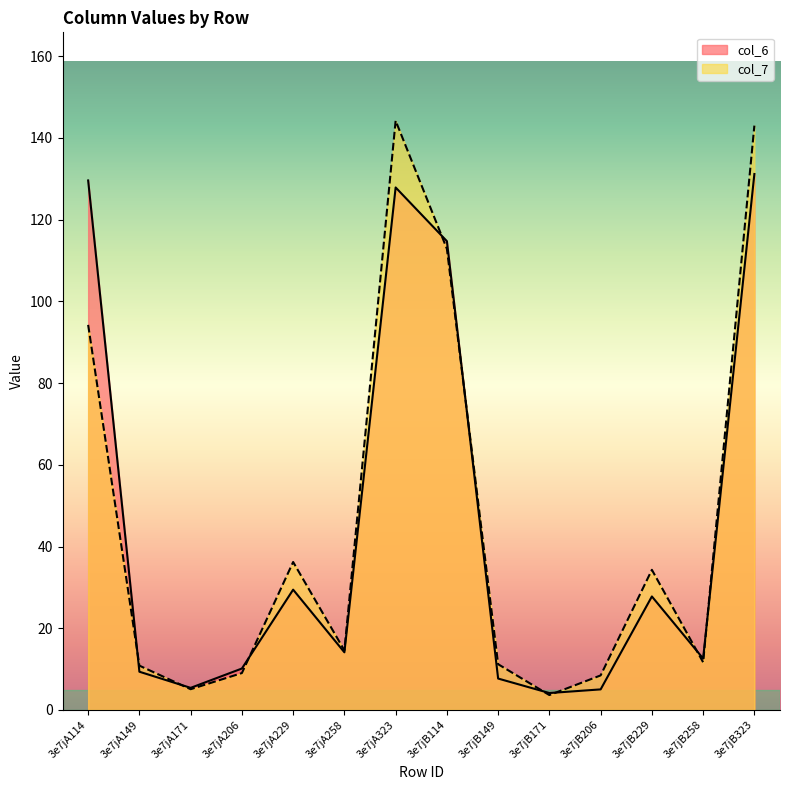

Rank the series at 3e7jA114 from lowest to highest value.

col_7, col_6